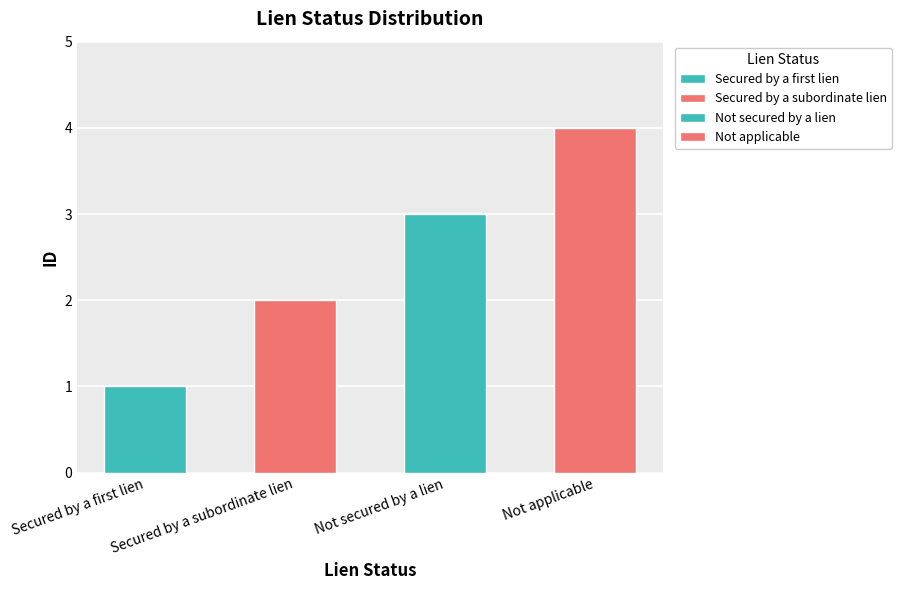

Is it true that the value at Not applicable is 6?

False